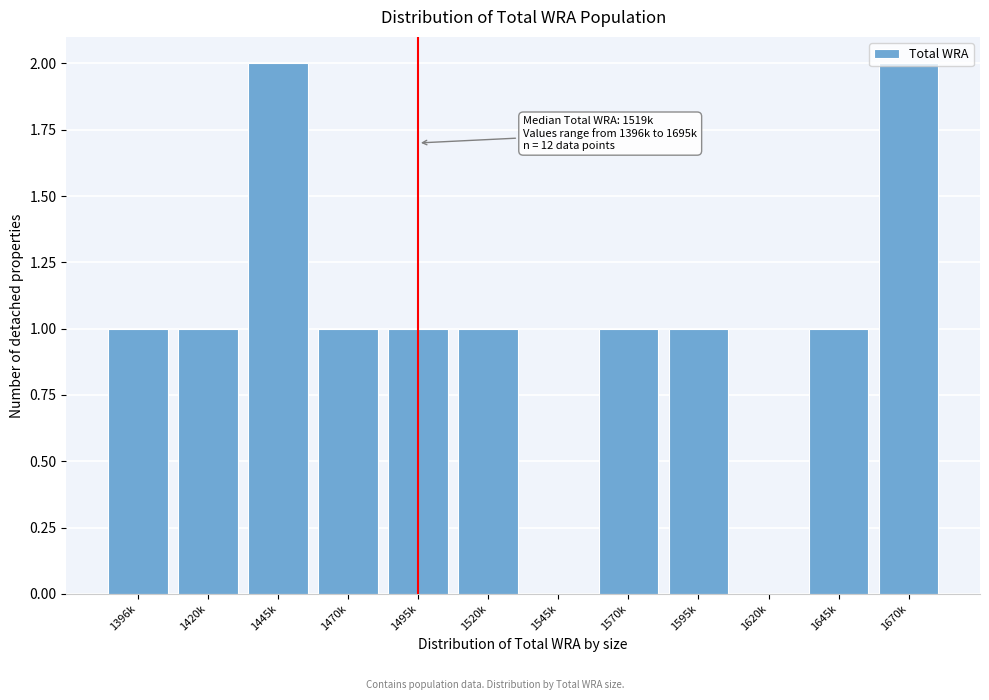

The chart shows a value of 0 at 1645k. True or false?

False